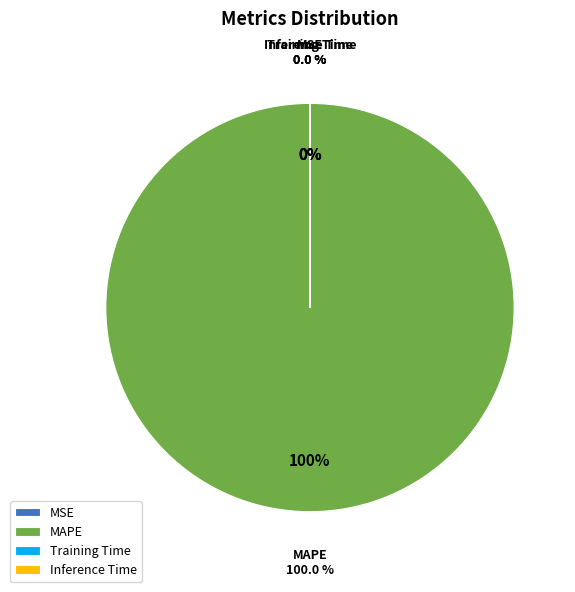

True or false: MSE accounts for 1% of the total.

False